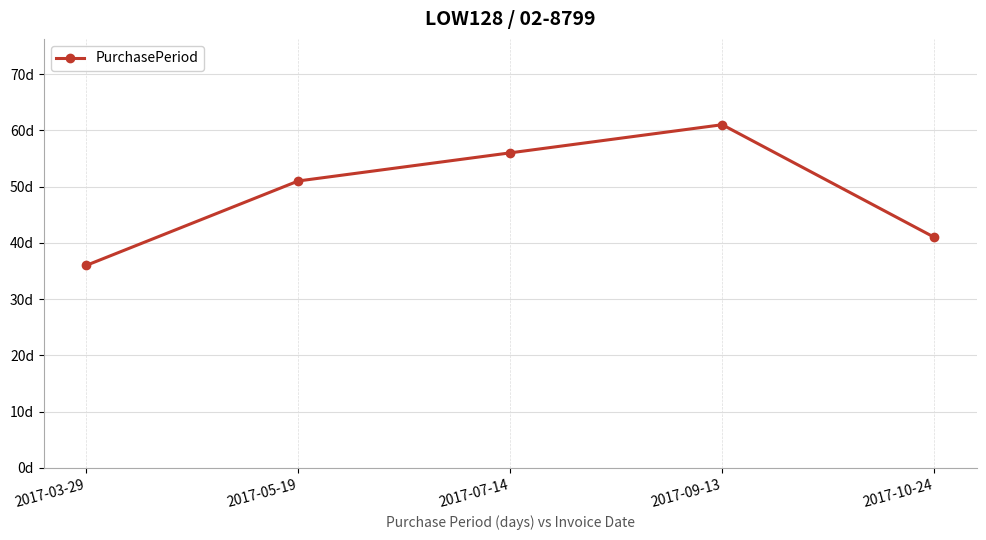

At which category does the chart reach its peak across all series?

2017-09-13